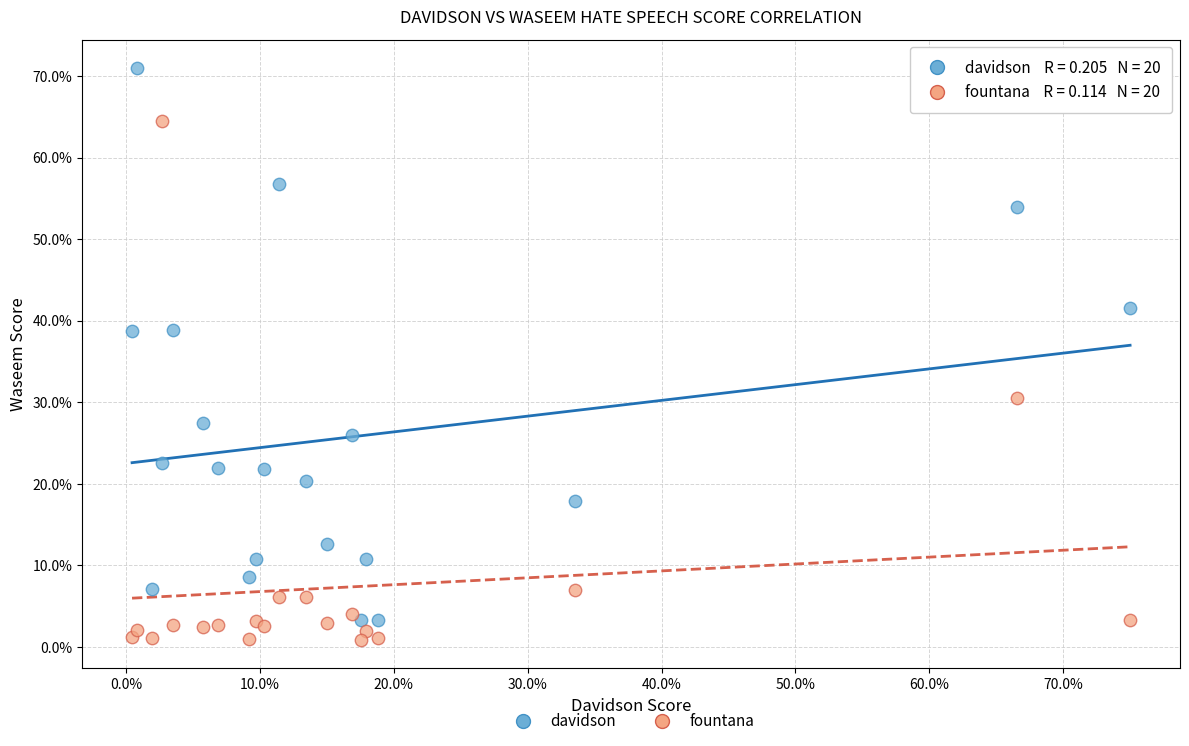

What are all the series names shown in the legend?

davidson, fountana